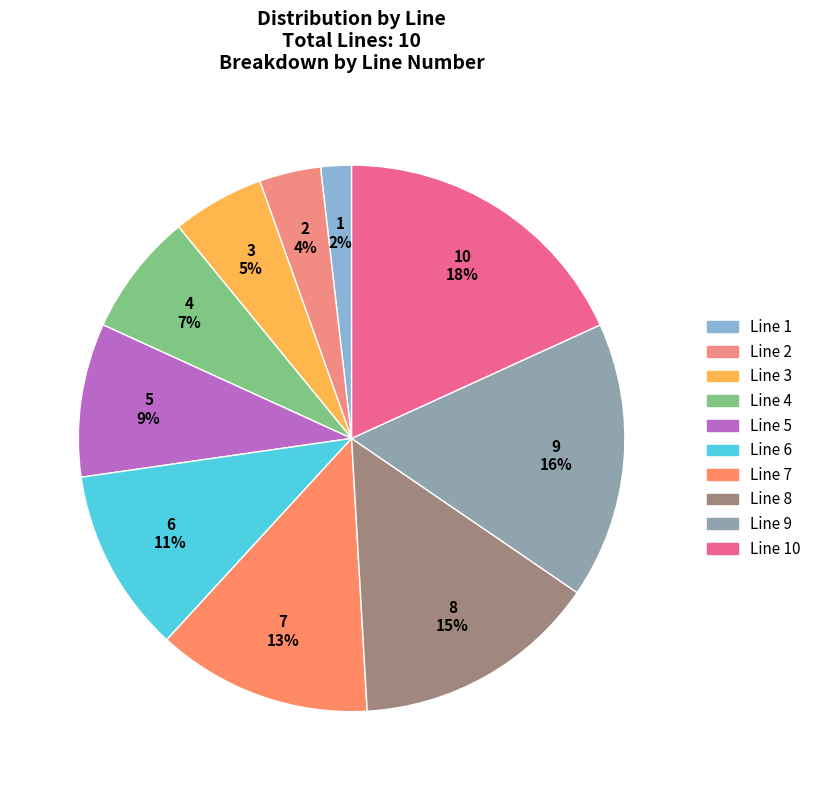

What is the smallest slice in the pie chart?

Line 1